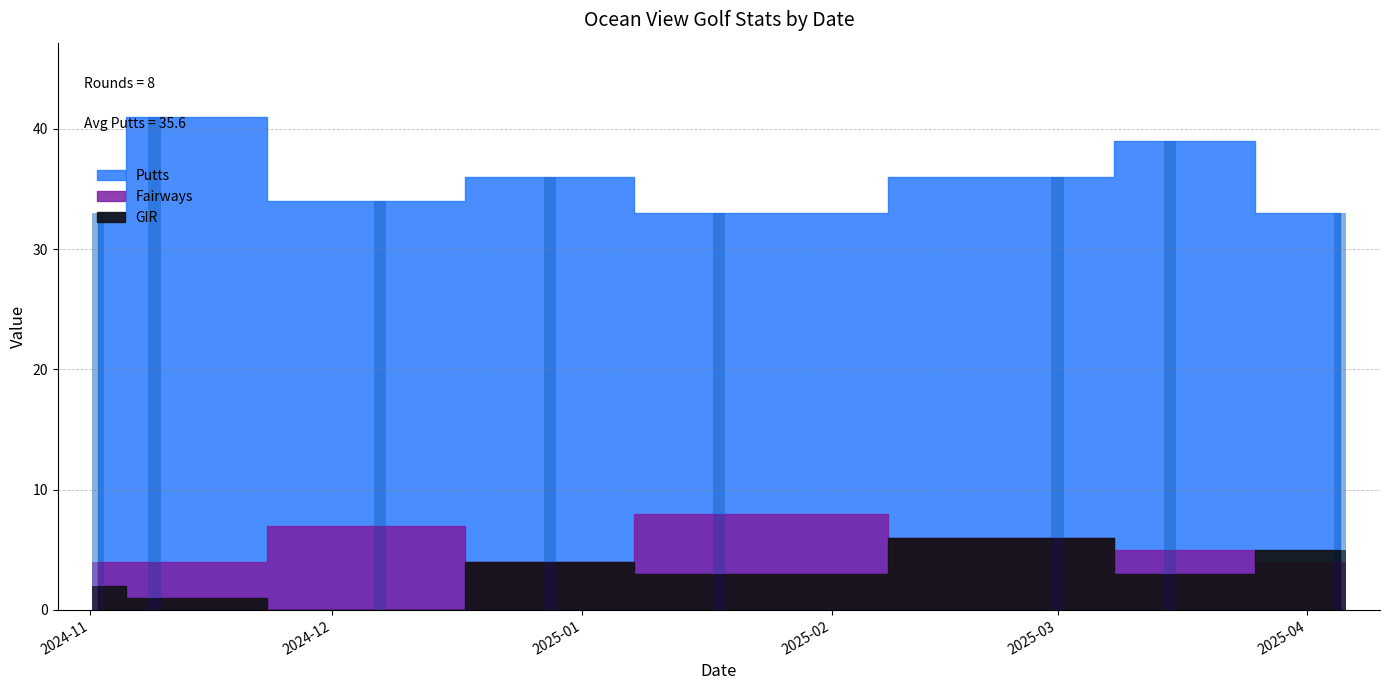

How many data points in GIR are less than 3?

3